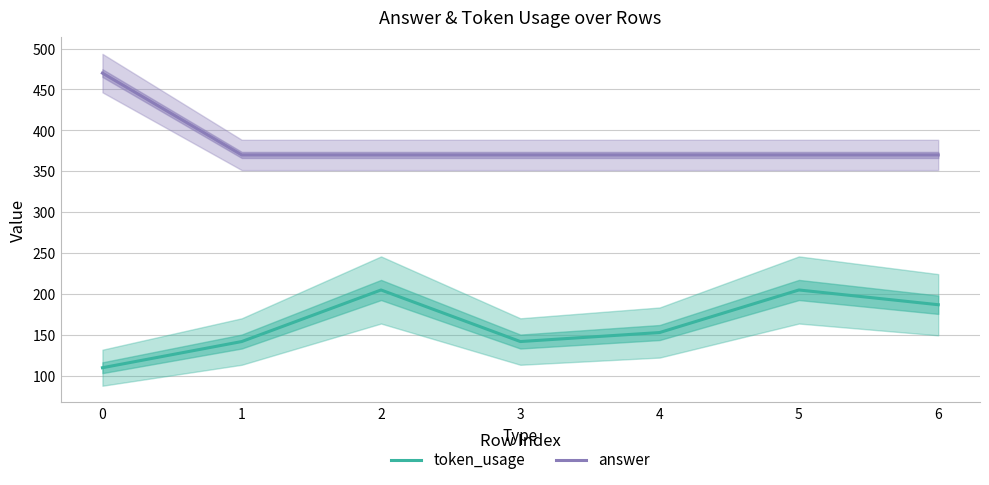

What is the average value of the answer series?

384